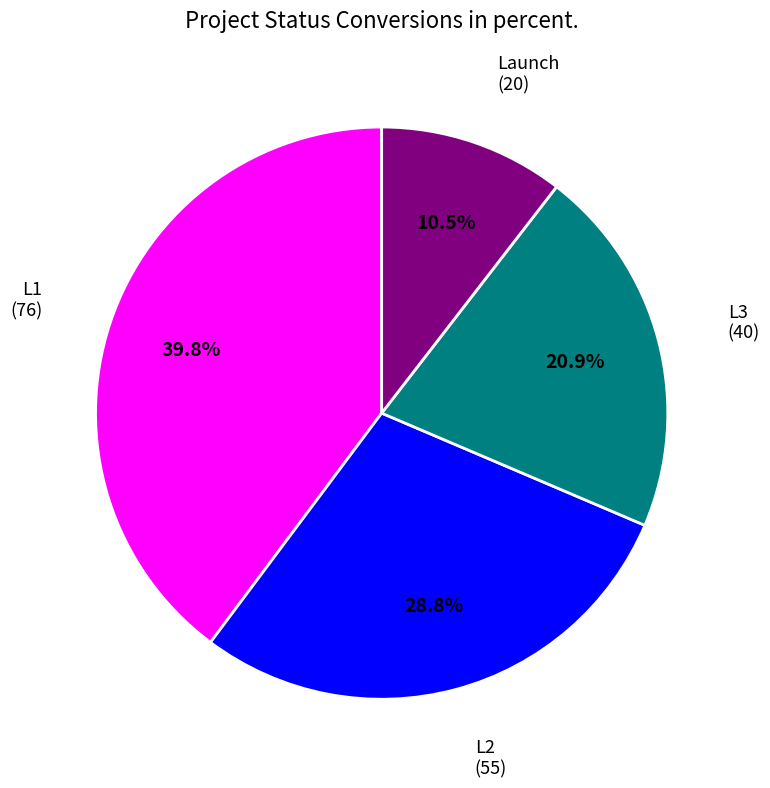

Between L2 and L1, which is larger?

L1